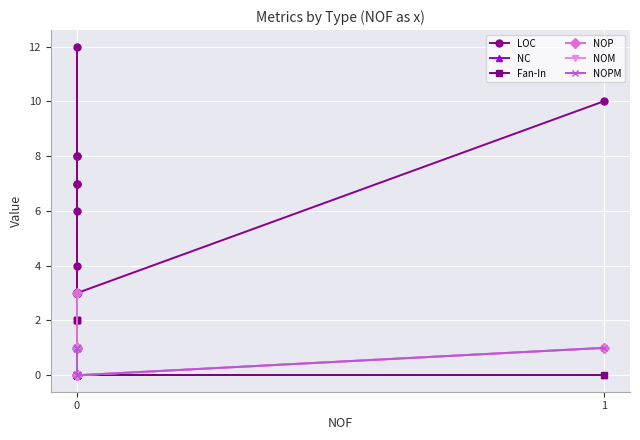

Is the value of NOPM at 0 greater than the value of Fan-In at 0?

No